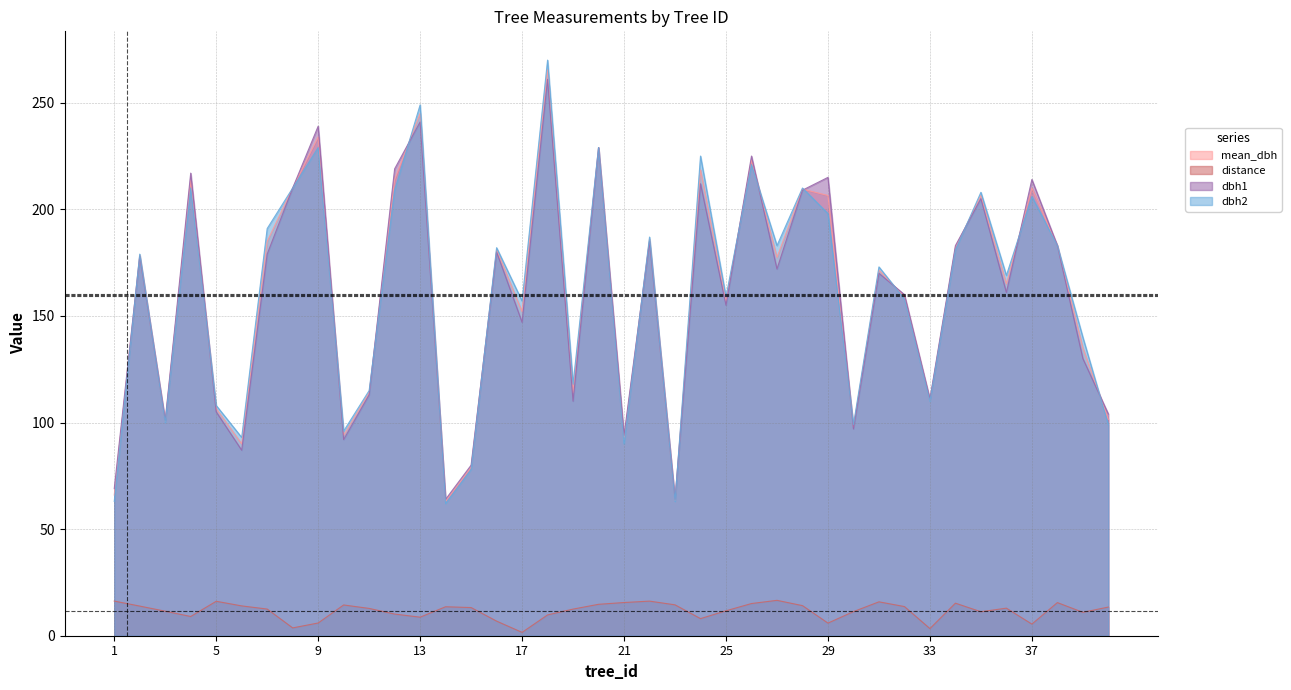

What is the highest value of the dbh1 series?

261.0